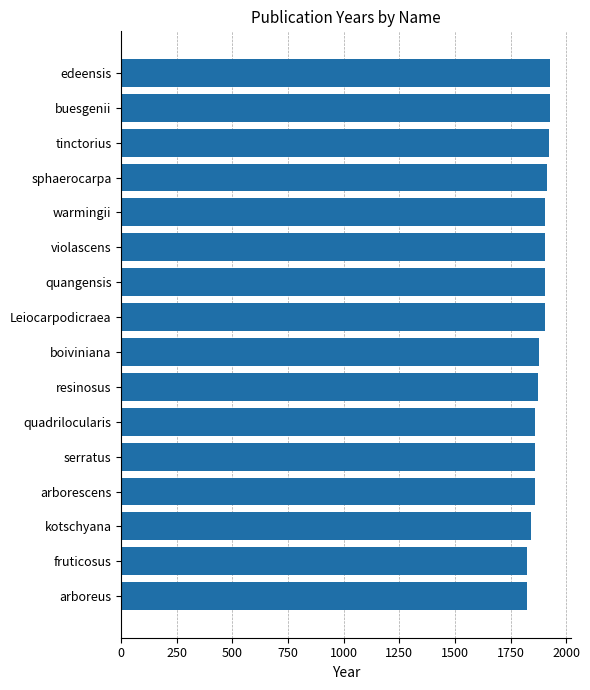

What is the difference between the values at fruticosus and warmingii?

79